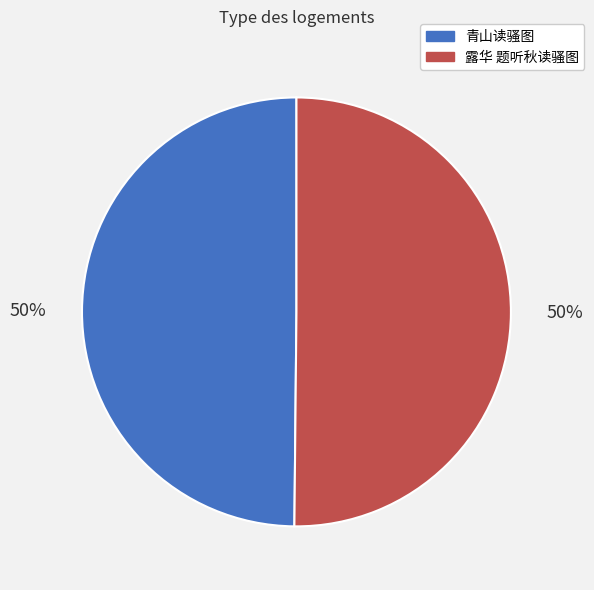

Do 青山读骚图 and 露华 题听秋读骚图 together represent more than half of the pie?

Yes